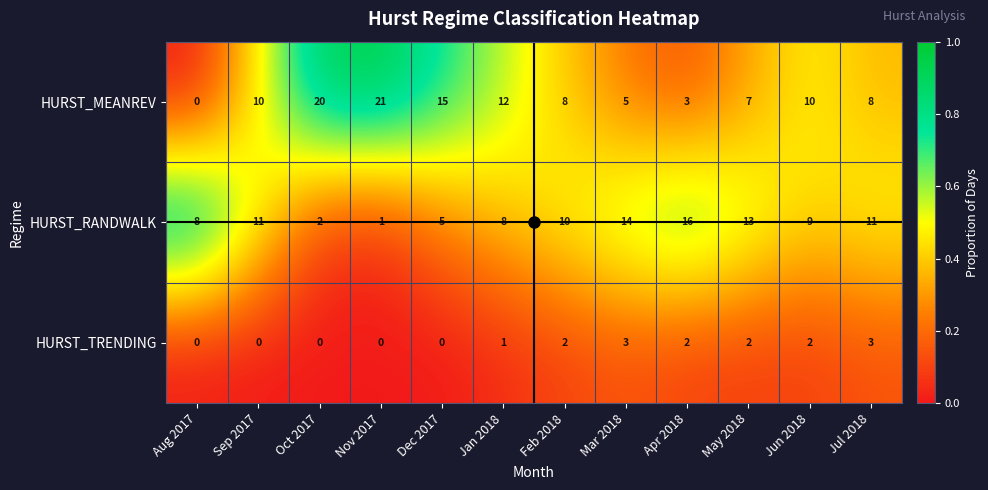

True or false: HURST_RANDWALK has a value of 11 at Jan 2018.

False